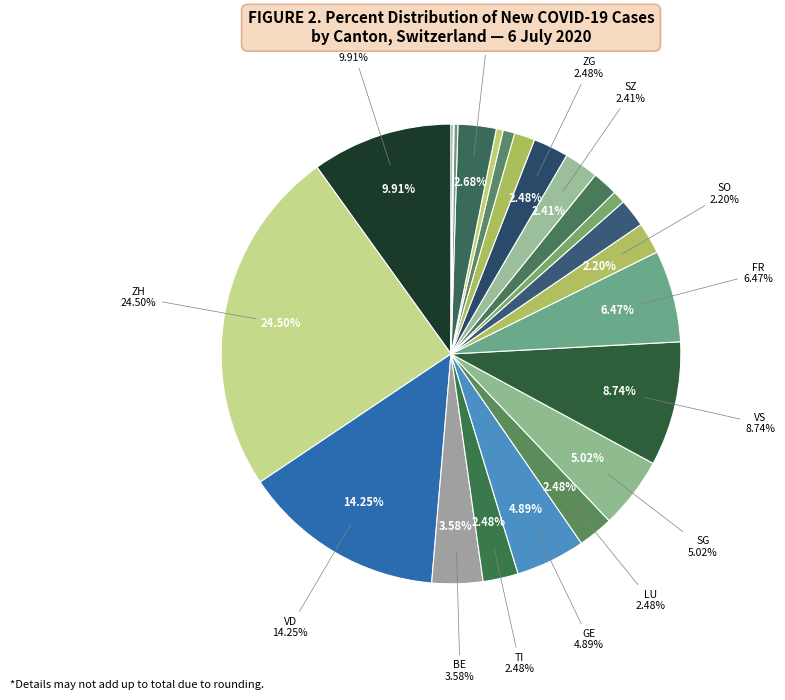

To the nearest percent, what is the combined percentage of TI and FR?

9%